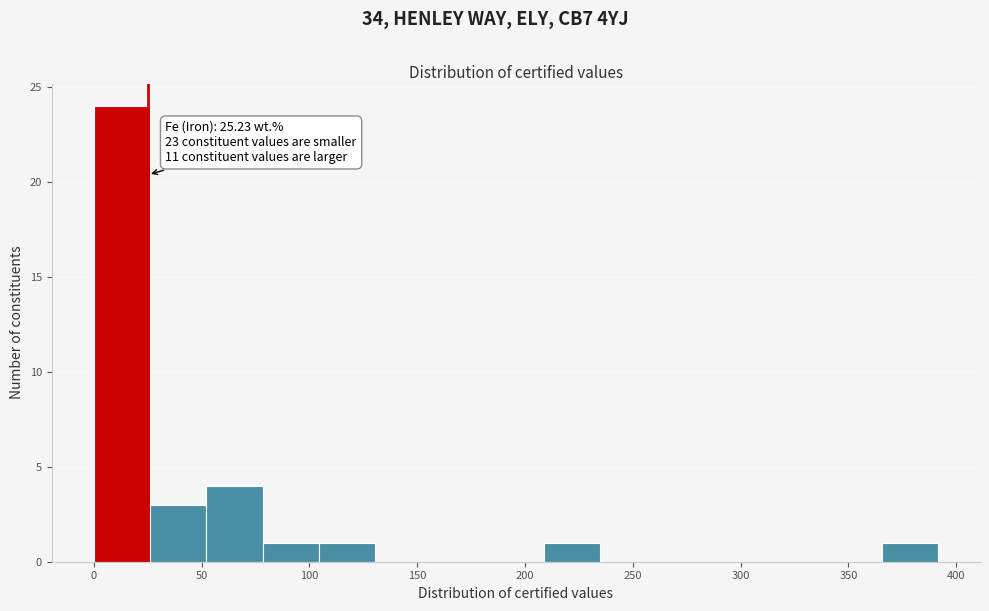

Over which range of the x-axis is the bar tallest?

0 to 25